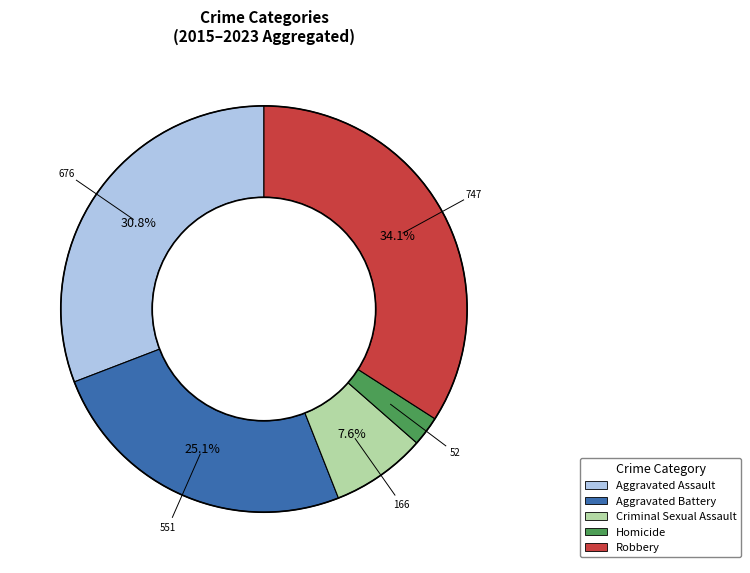

Is there a majority slice in this chart?

No